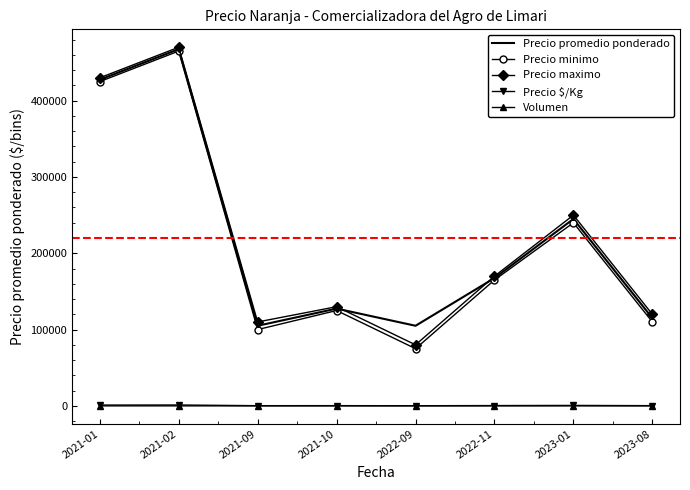

At which category does Precio minimo reach its first local peak?

2021-02